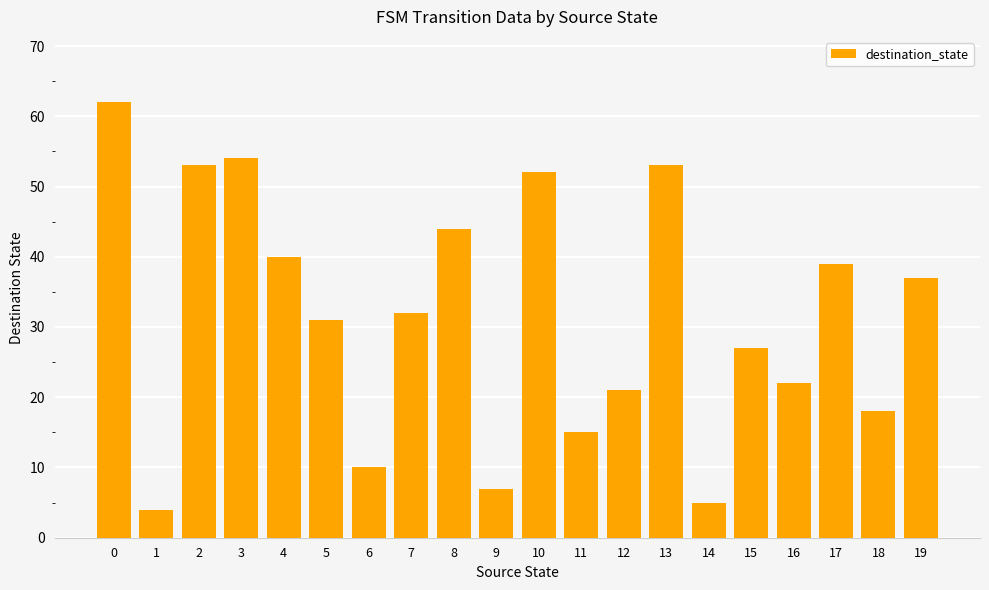

What is the change in value from 16 to 18?

-4